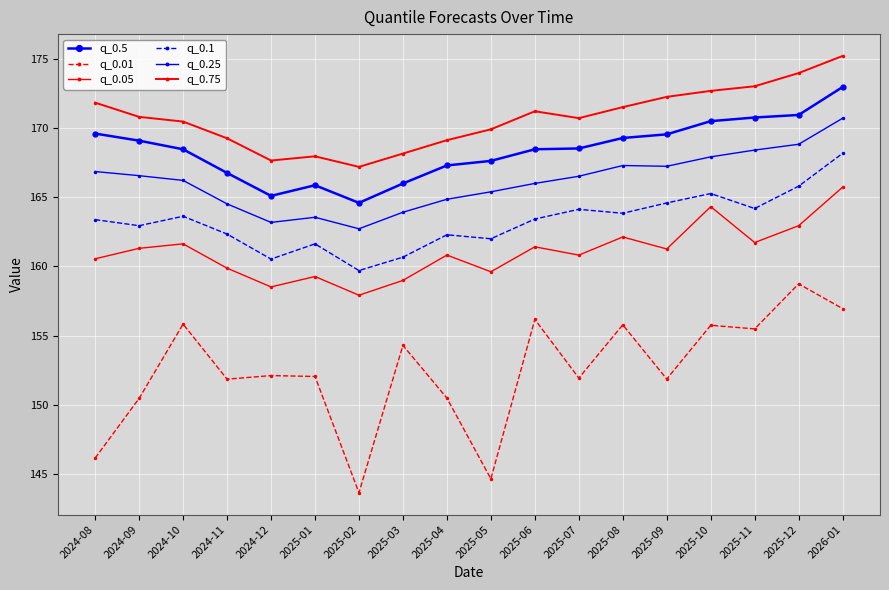

True or false: q_0.25 and q_0.1 cross at least once.

False